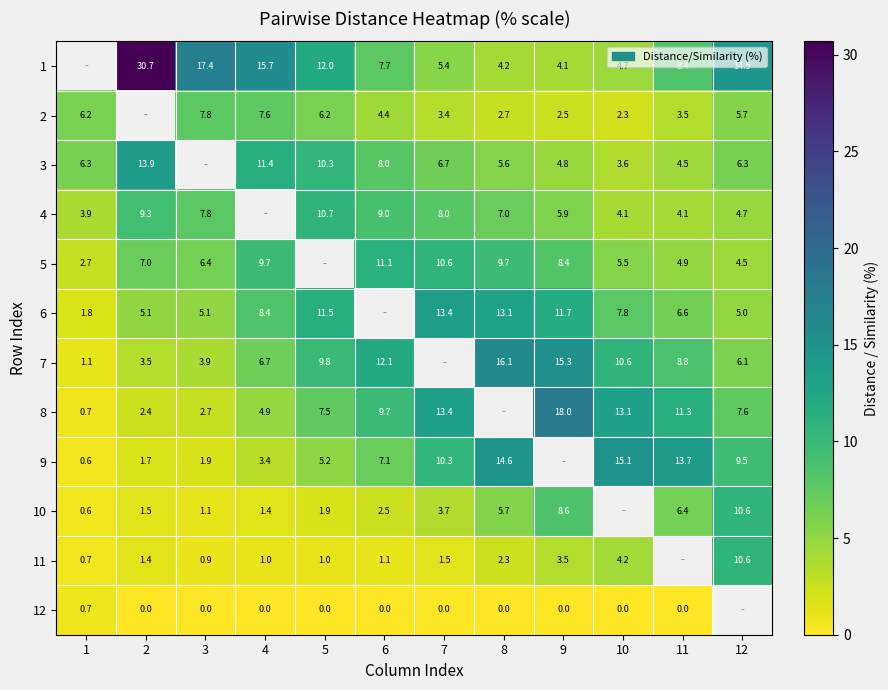

True or false: 4 has a value of 10.7 at 5.

True